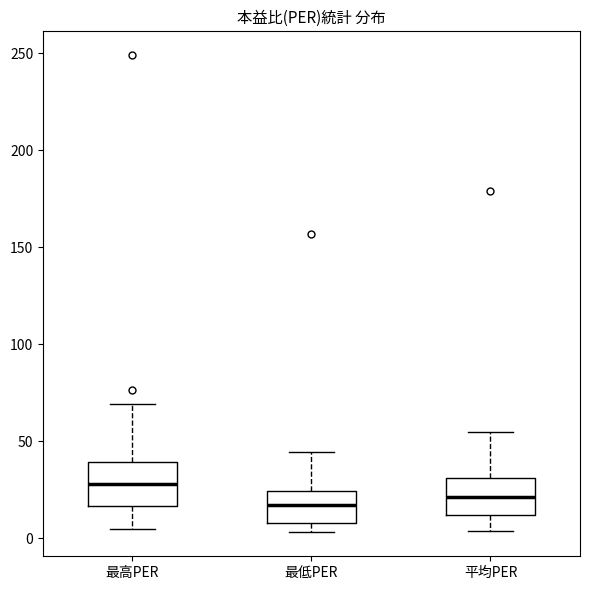

Reading left to right, read every box against the y-axis: the position of its median line, the range the box covers, and the ends of its whiskers. The values are not printed on the chart, so give them approximately, as read against the axis.

最高PER: median 30, box 15 to 40, whiskers 5 to 70
最低PER: median 15, box 10 to 25, whiskers 5 to 45
平均PER: median 20, box 10 to 30, whiskers 5 to 55